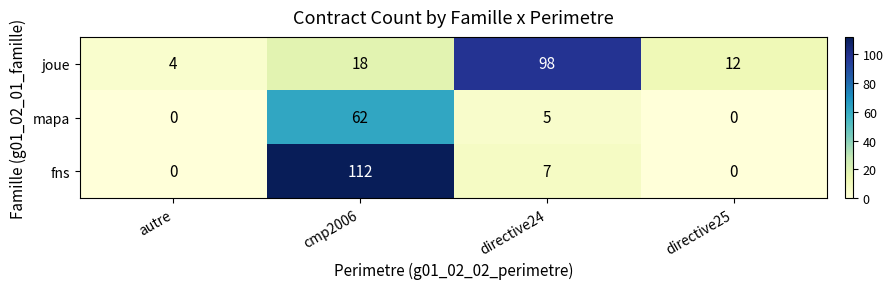

At how many categories does at least one series exceed 111?

1